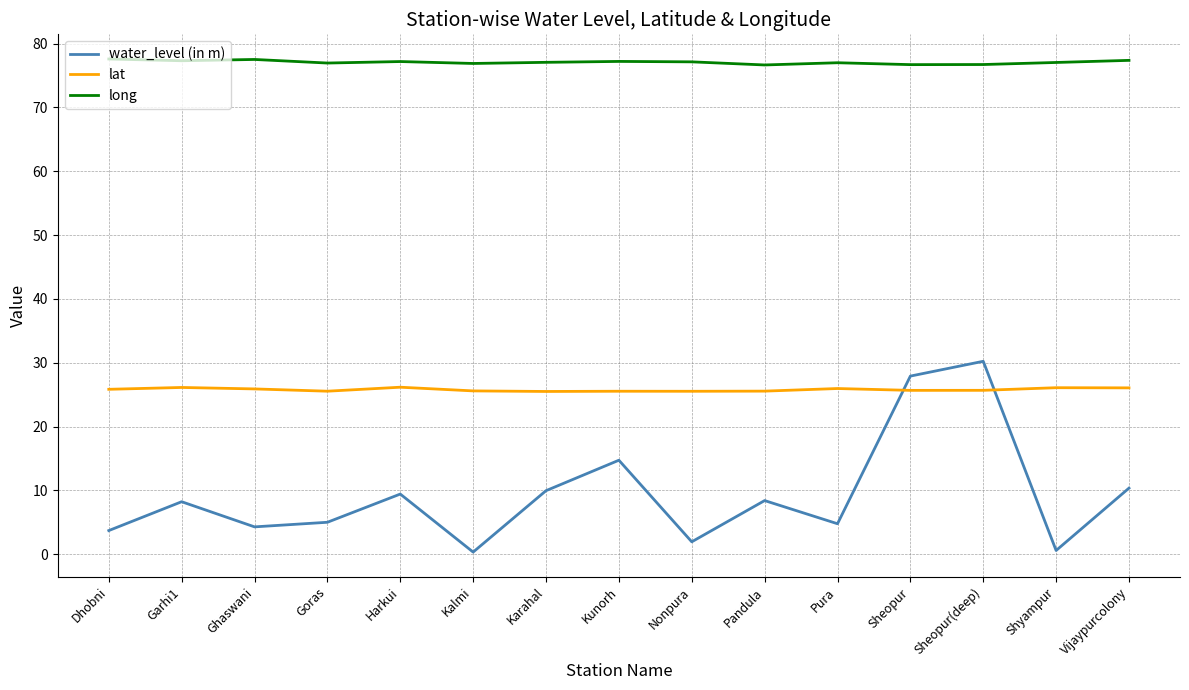

What value does the lat series have at Ghaswani?

25.9